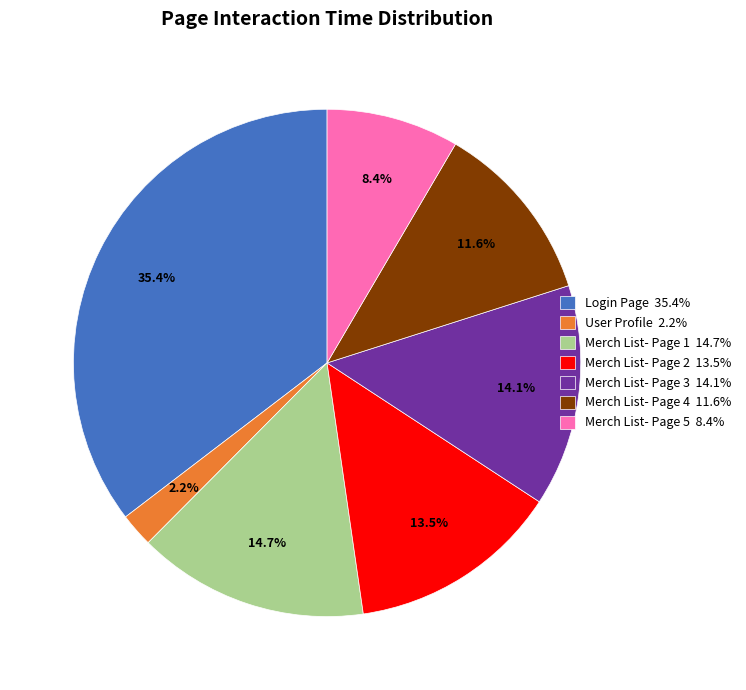

Approximately how many times larger is the value at Merch List- Page 5 8.4% compared to Merch List- Page 3 14.1%?

0.6